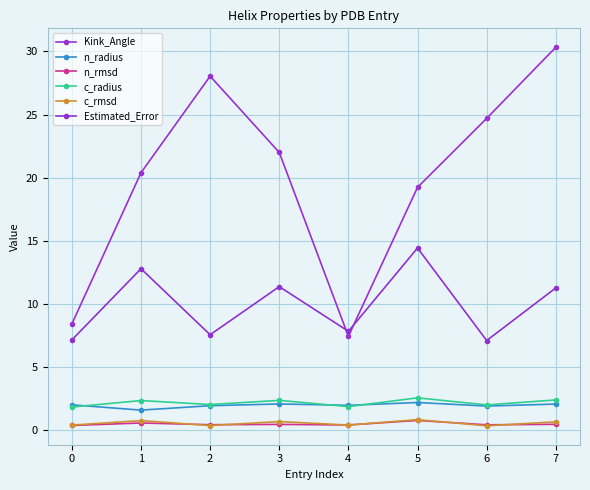

True or false: Estimated_Error has a value of 3.9 at 1.

False